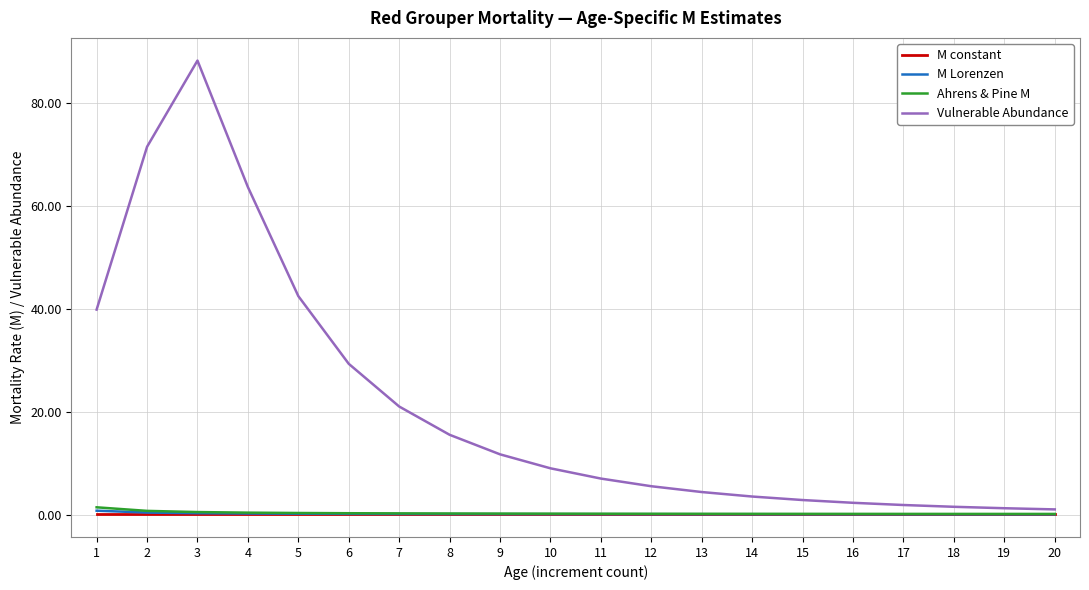

How many times do M constant and M Lorenzen cross each other?

1